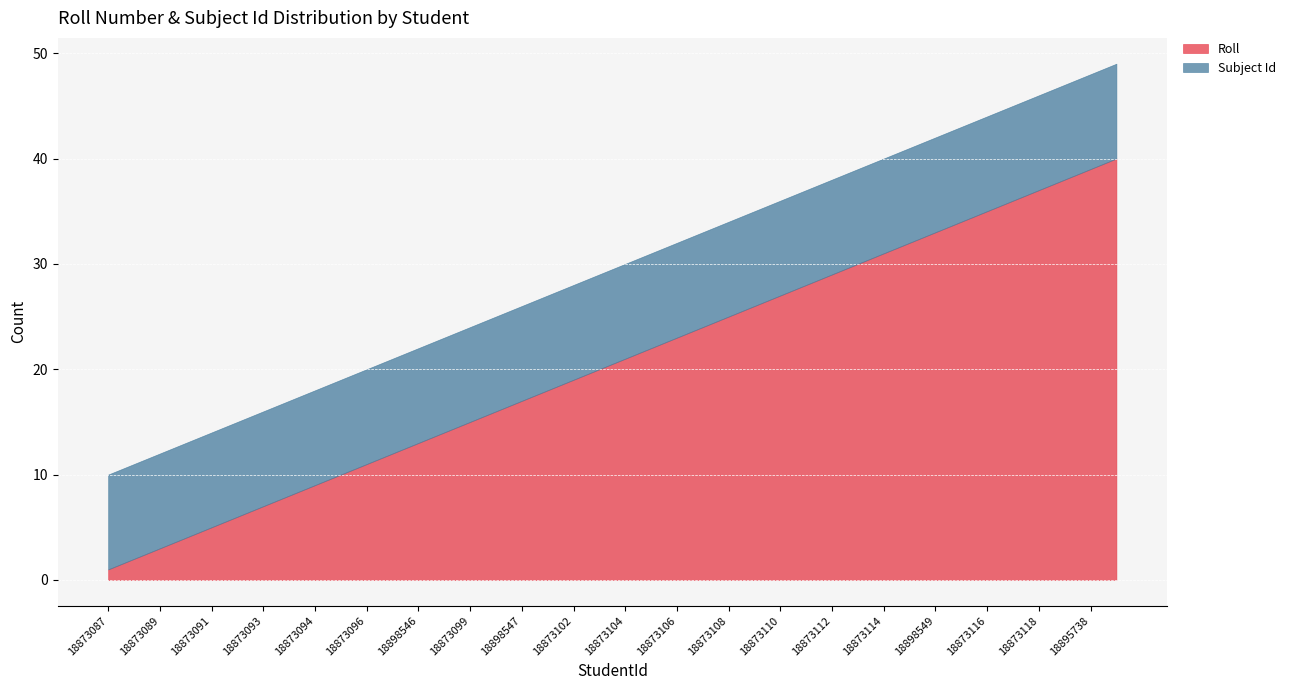

True or false: Roll and Subject Id cross at least once.

False